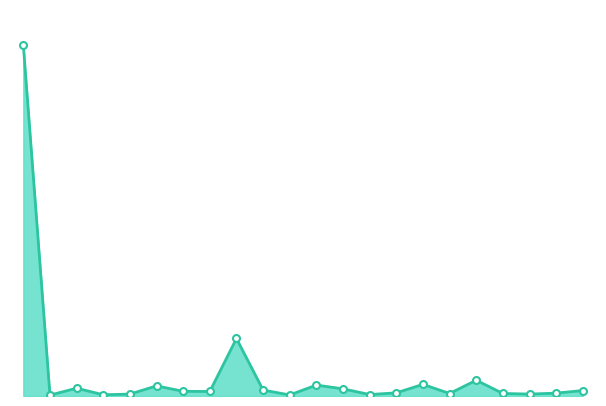

Is this an area chart (filled region under the line)?

Yes